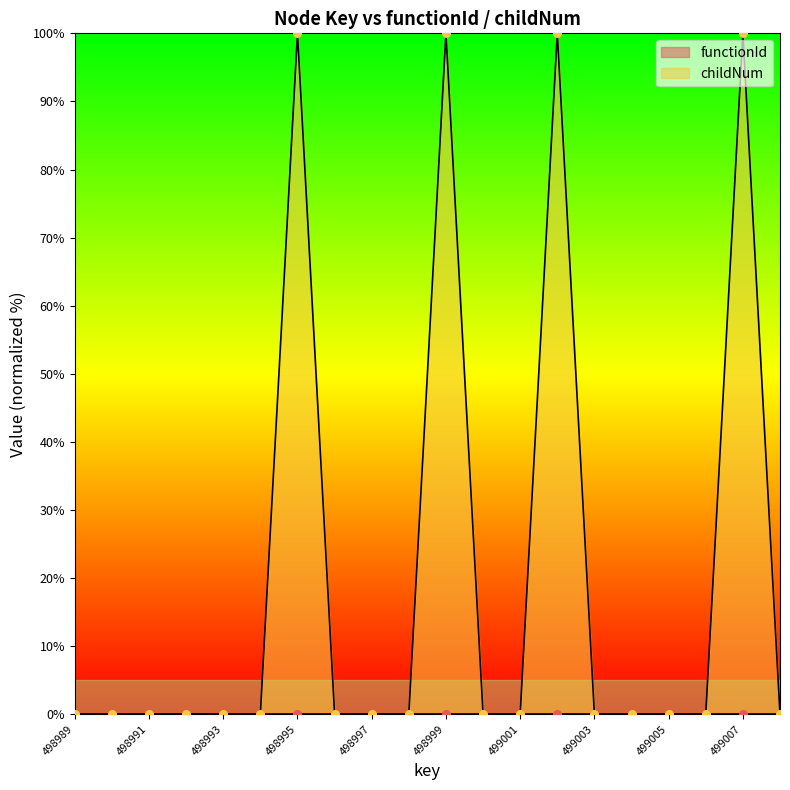

What is the change in value from 498994 to 499007?

+100.0